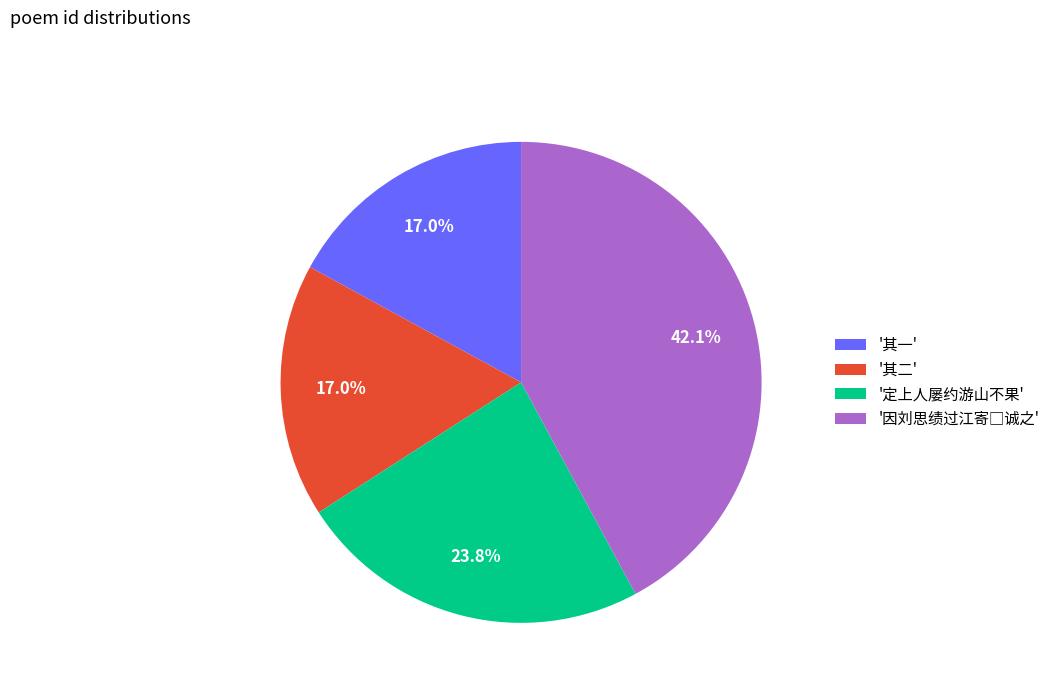

What is the total percentage of '其一' and '定上人屡约游山不果'?

40.8%